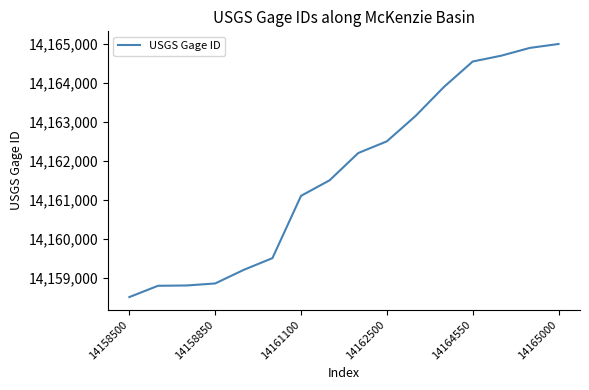

What is the difference between the maximum and minimum values?

6500